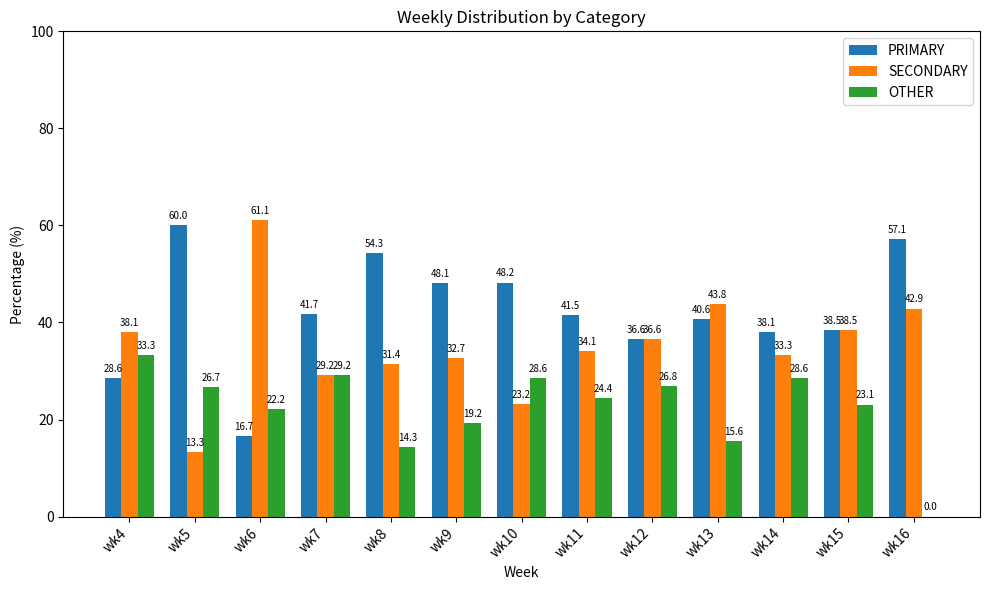

Reading left to right, list all the values displayed in this chart.

PRIMARY: 28.6	60.0	16.7	41.7	54.3	48.1	48.2	41.5	36.6	40.6	38.1	38.5	57.1
SECONDARY: 38.1	13.3	61.1	29.2	31.4	32.7	23.2	34.1	36.6	43.8	33.3	38.5	42.9
OTHER: 33.3	26.7	22.2	29.2	14.3	19.2	28.6	24.4	26.8	15.6	28.6	23.1	0.0